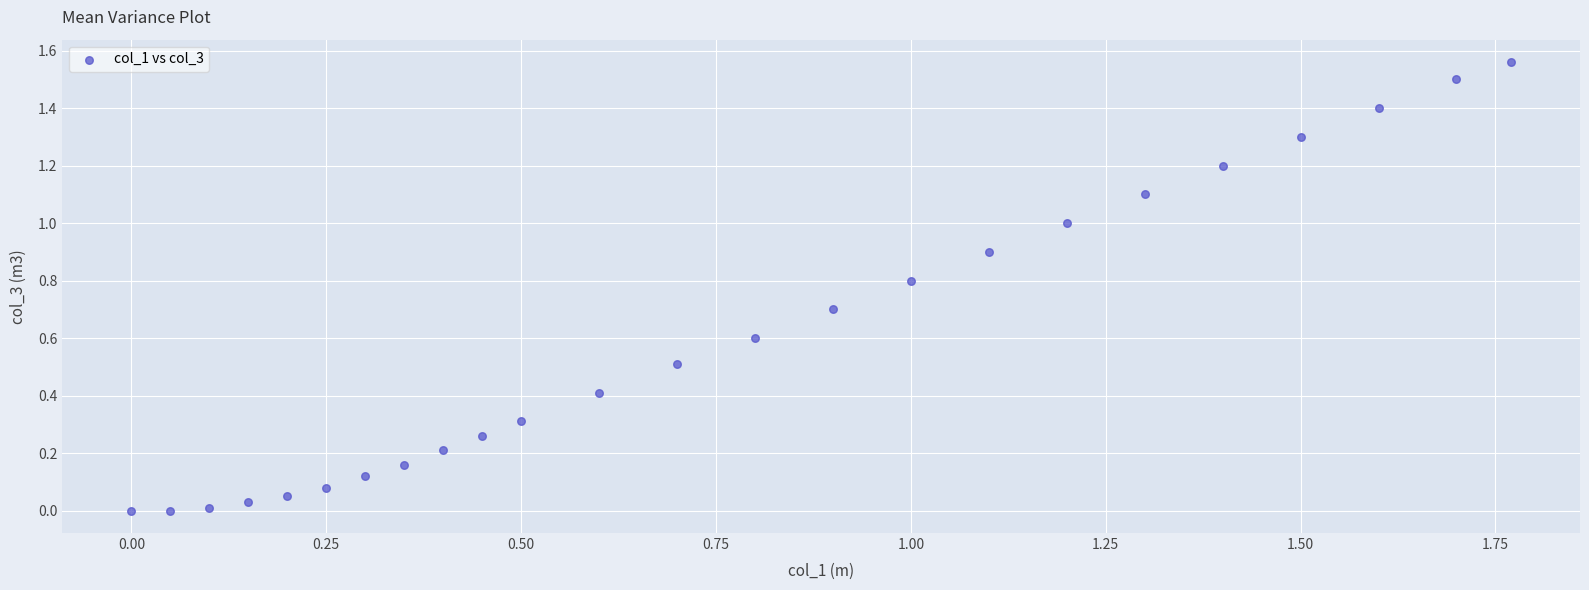

What is the range of X values (max minus min)?

1.8